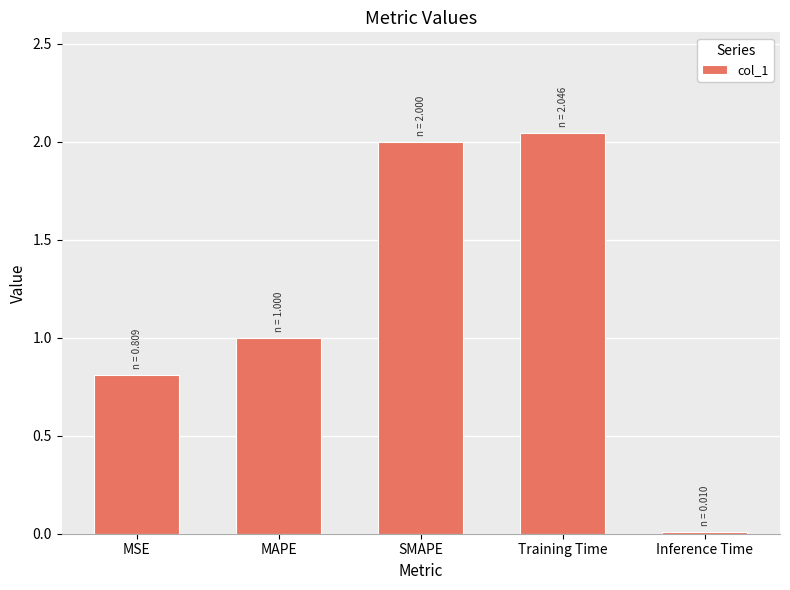

The value at Training Time is 2.7. True or false?

False